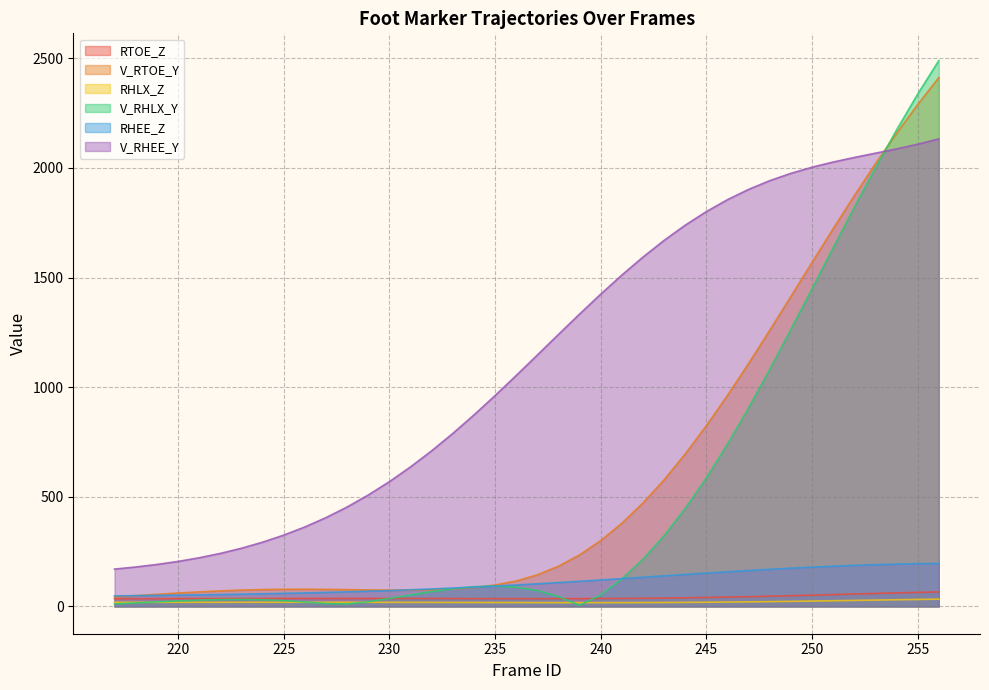

What is the difference between the V_RHEE_Y values at 251 and 248?

85.0